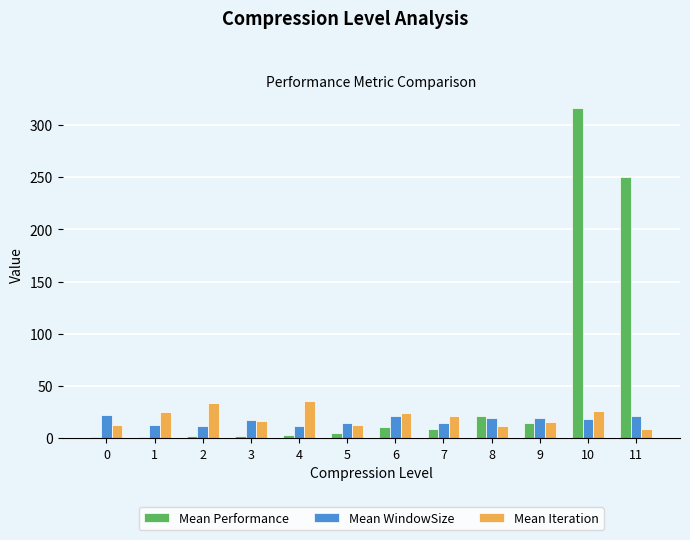

How many bars are there in each group?

3